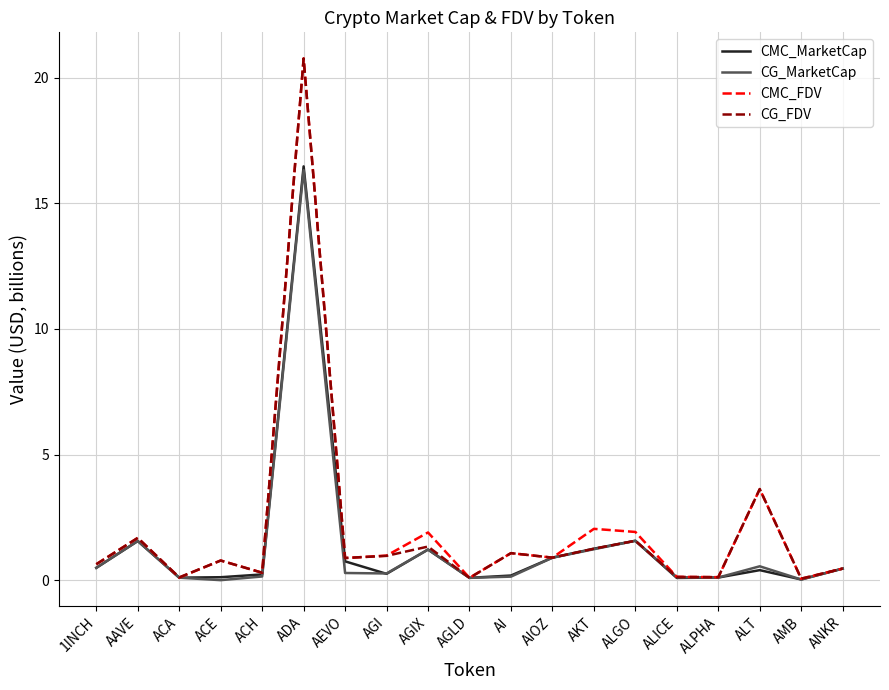

Is this an area chart (filled region under the line)?

No